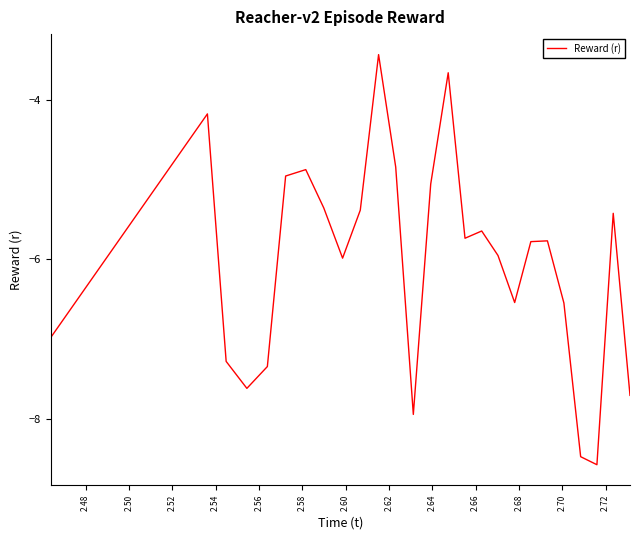

Reading left to right, extract all data points from this chart.

-7.0	-4.2	-7.3	-7.6	-7.3	-5.0	-4.9	-5.4	-6.0	-5.4	-3.4	-4.8	-7.9	-5.1	-3.7	-5.7	-5.6	-5.9	-6.5	-5.8	-5.8	-6.5	-8.5	-8.6	-5.4	-7.7